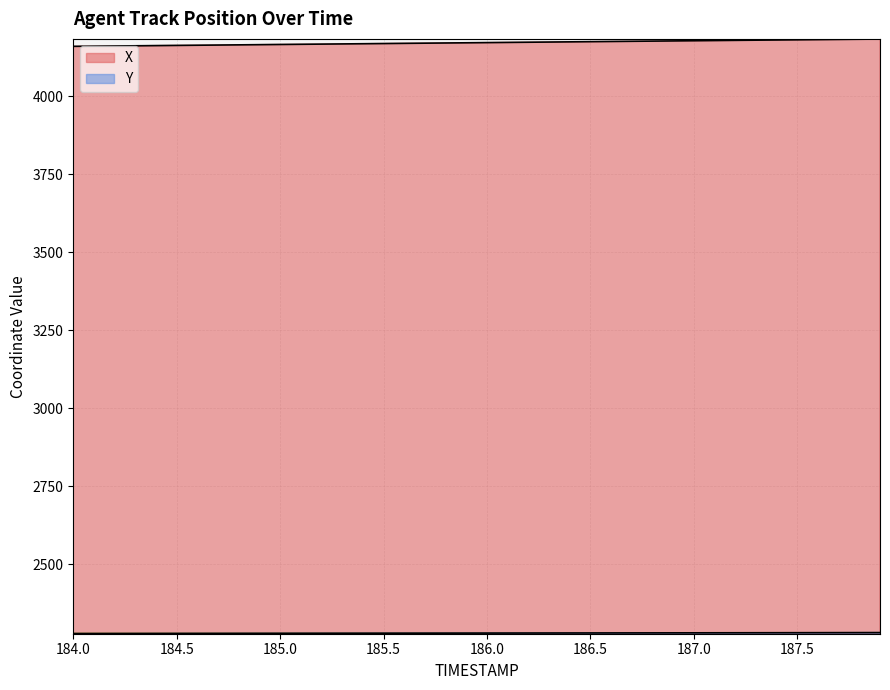

True or false: Y has a value of 3238.7 at 187.8.

False